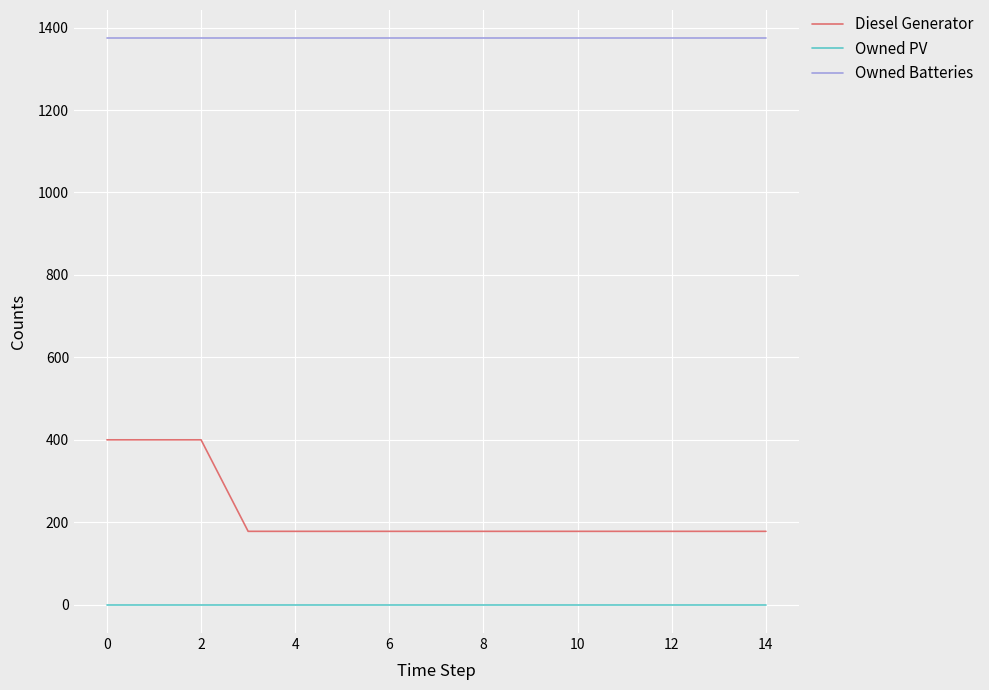

Rank the series by their maximum value, from highest to lowest.

Owned Batteries, Diesel Generator, Owned PV